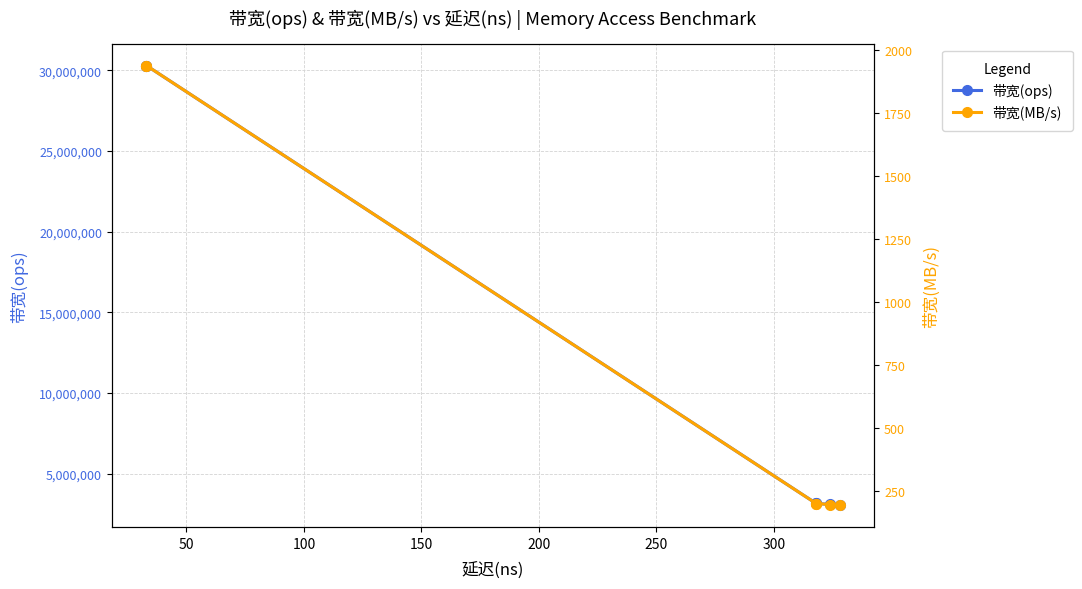

What is the value of the 带宽(ops) point at the 3rd from the left?

3144654